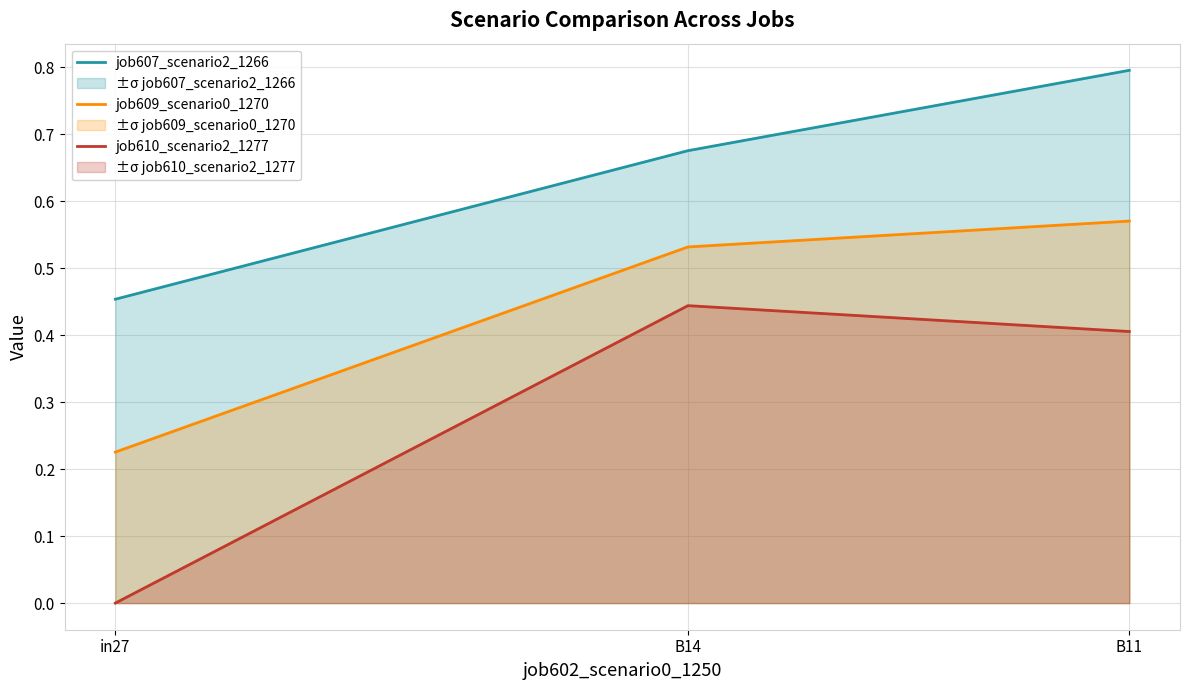

What is the difference between the job609_scenario0_1270 values at B14 and in27?

0.3